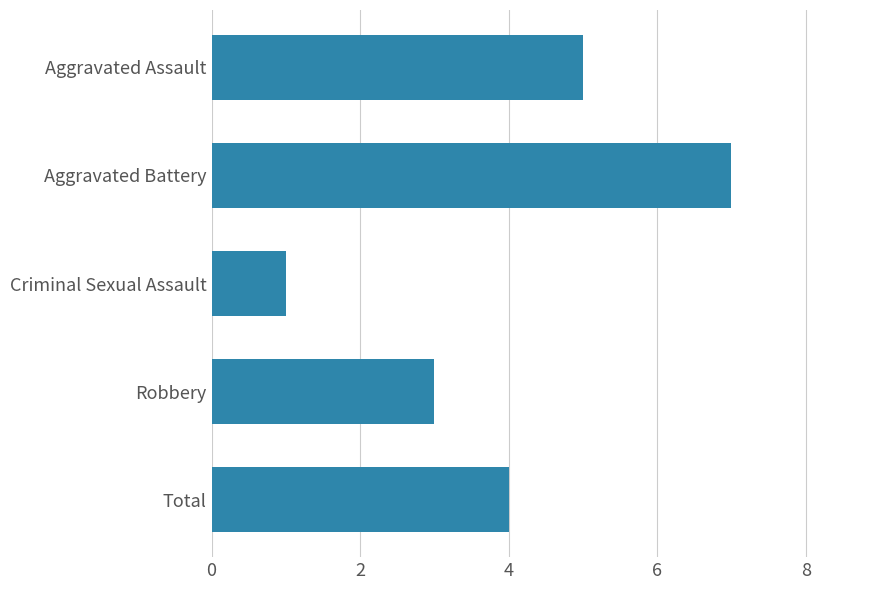

What is the sum of all values?

20